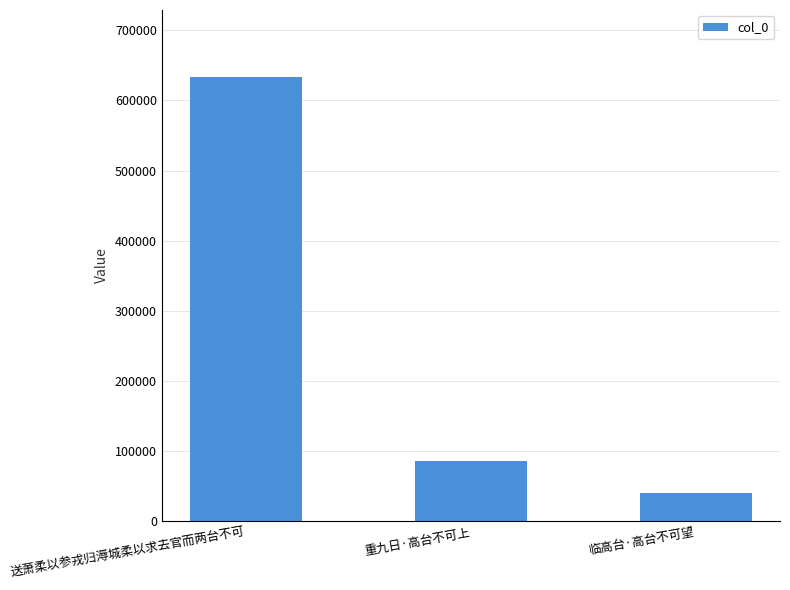

What is the difference between the maximum and minimum values?

593689